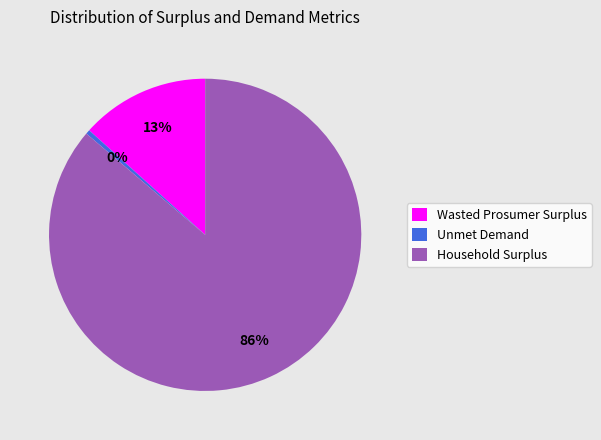

Is it true that Wasted Prosumer Surplus is 1% of the pie?

False